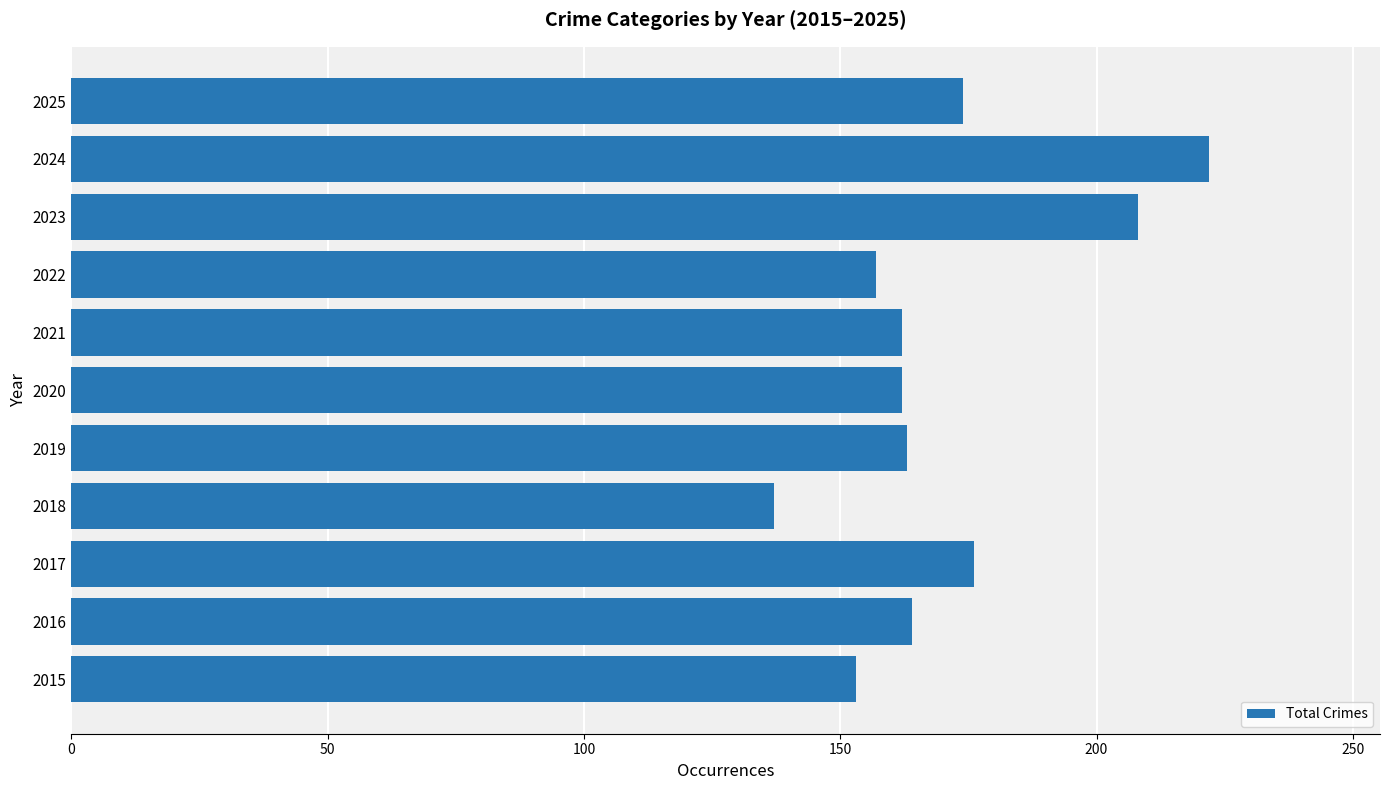

What value does the data have at 2017?

176